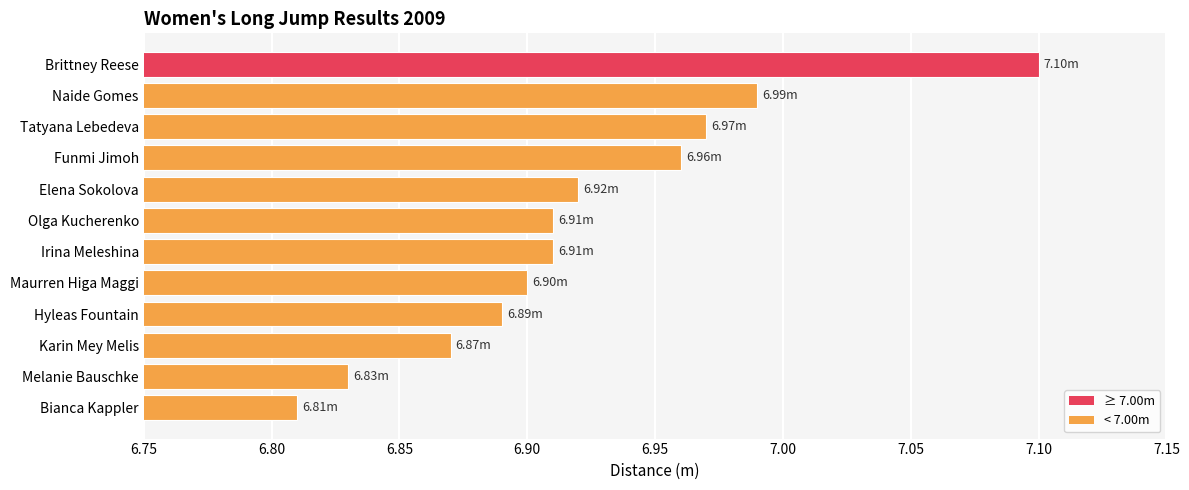

What is the difference between the second highest and second lowest values?

0.2